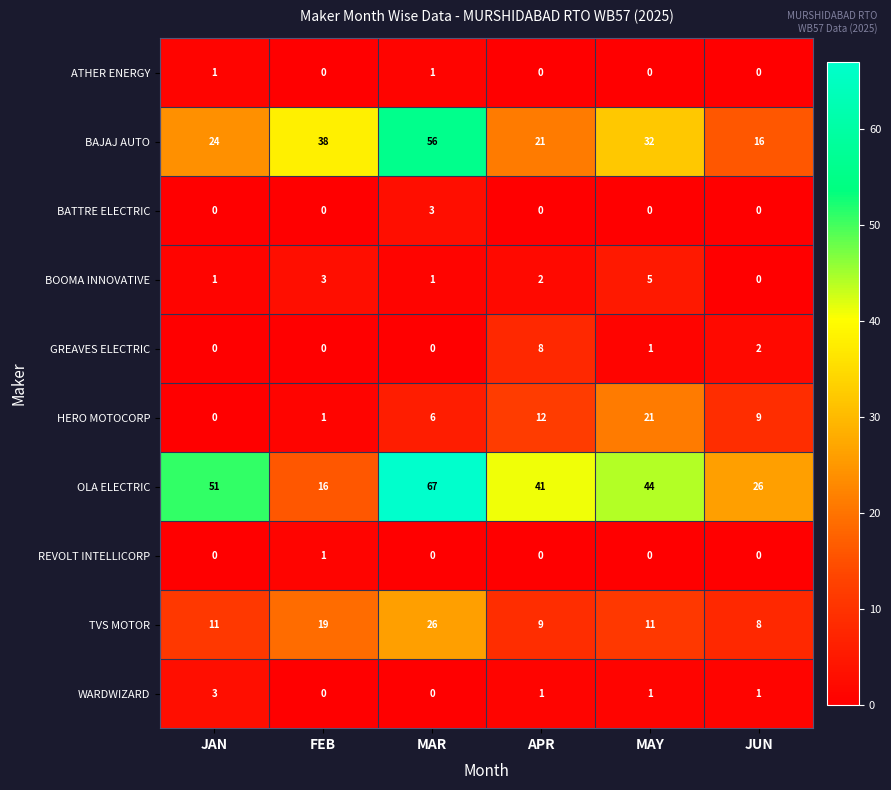

The value of BOOMA INNOVATIVE at APR is 2. True or false?

True